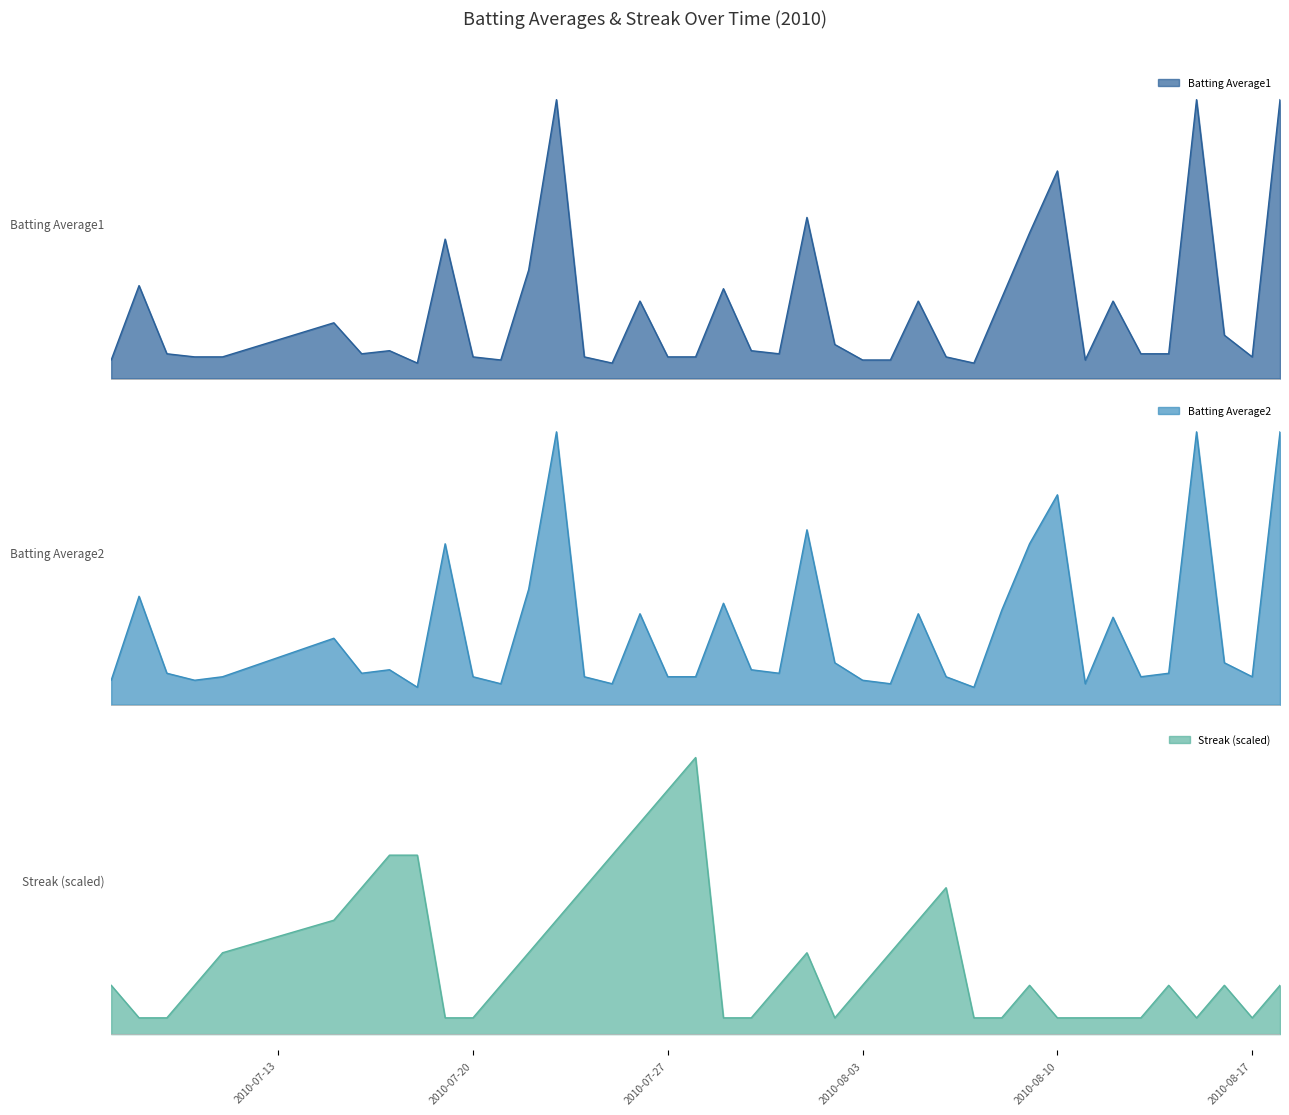

How many interior local peaks does the Batting Average2 series have?

12